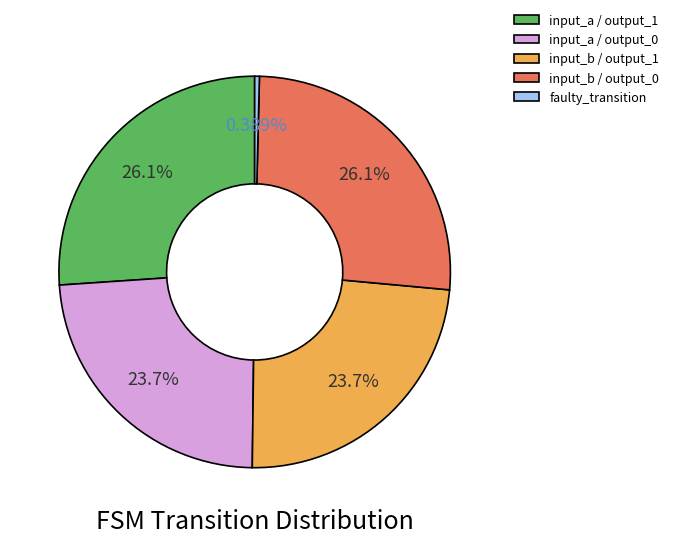

Approximately how many times larger is the value at input_b / output_0 compared to input_a / output_0?

1.1